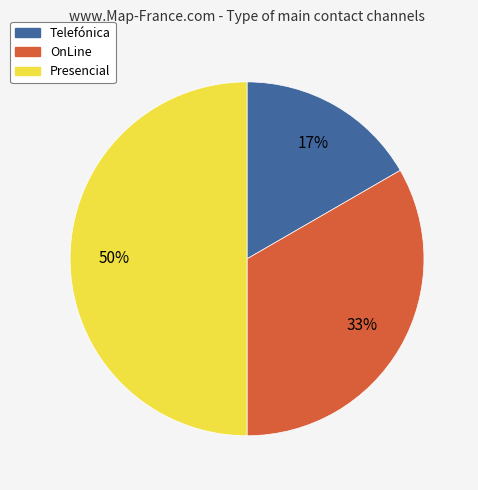

What is the smallest slice in the pie chart?

Telefónica